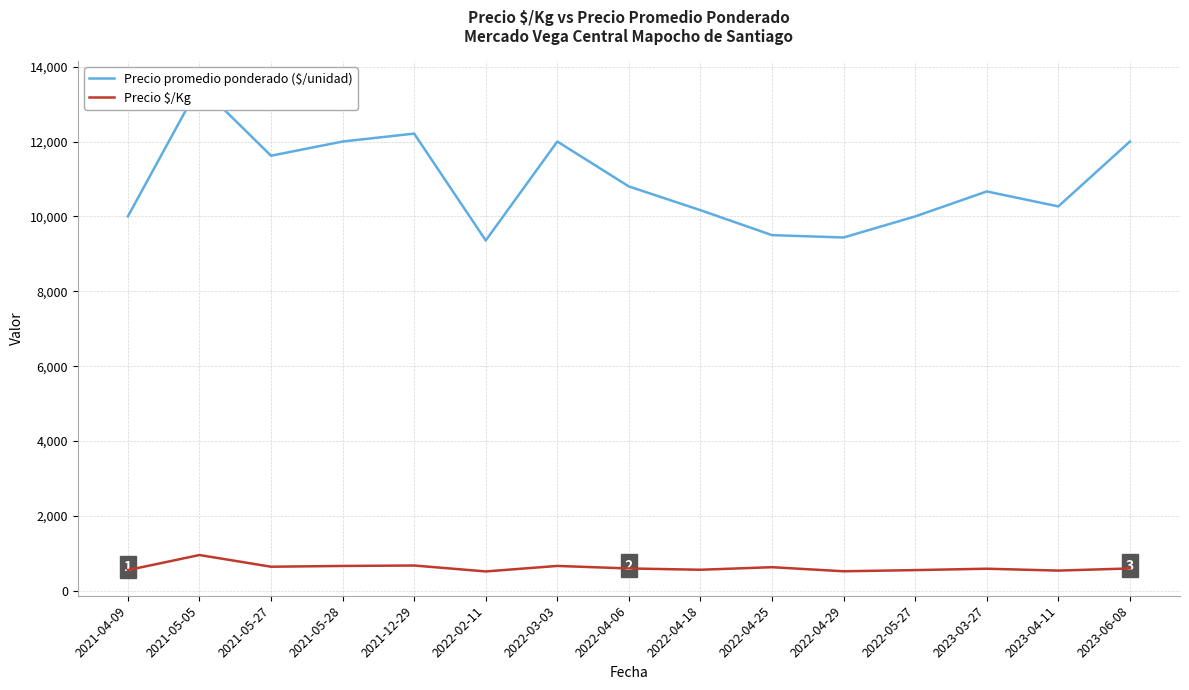

Where is Precio promedio ponderado ($/unidad) nearest to the value 11428?

2021-05-27